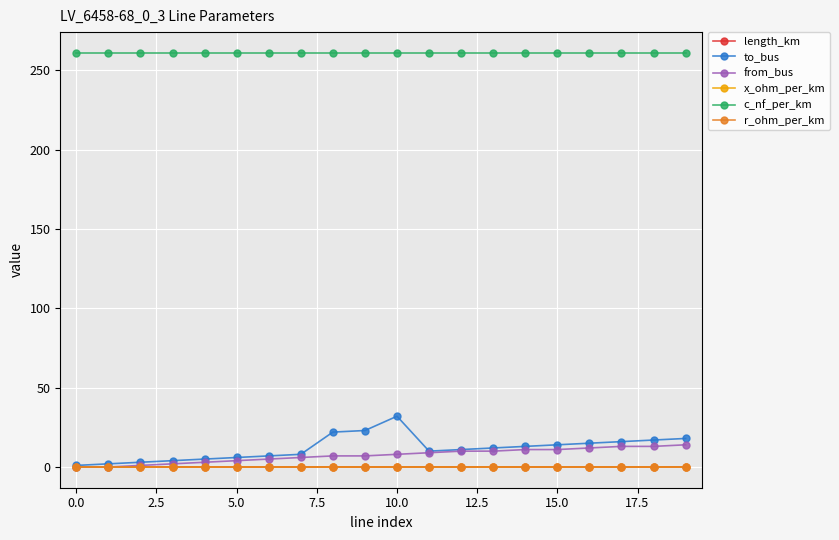

What are all the series names shown in the legend?

length_km, to_bus, from_bus, x_ohm_per_km, c_nf_per_km, r_ohm_per_km